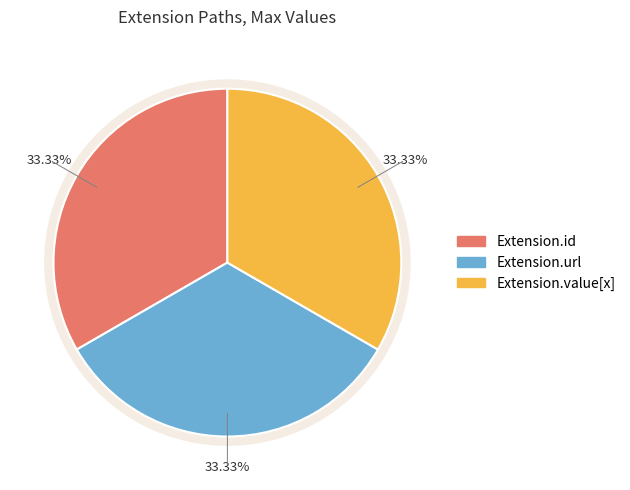

Does Extension account for over 50% of the chart?

No